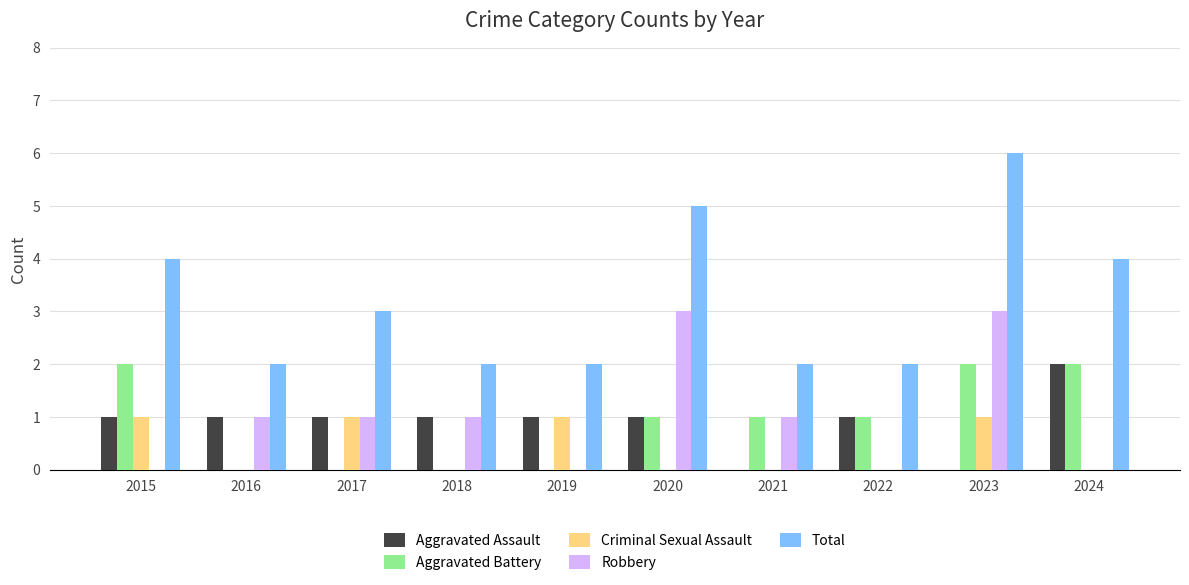

What is the spread (max minus min) of values at 2019?

2